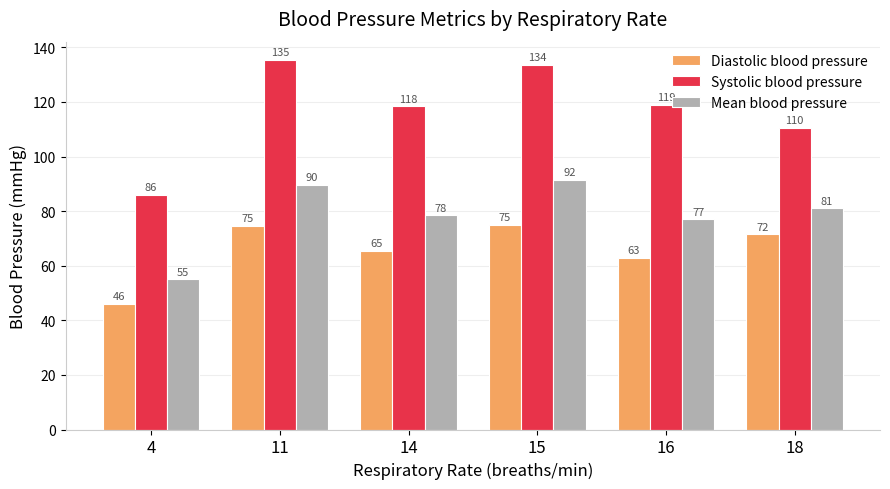

Which series changed the most between 14 and 18?

Systolic blood pressure